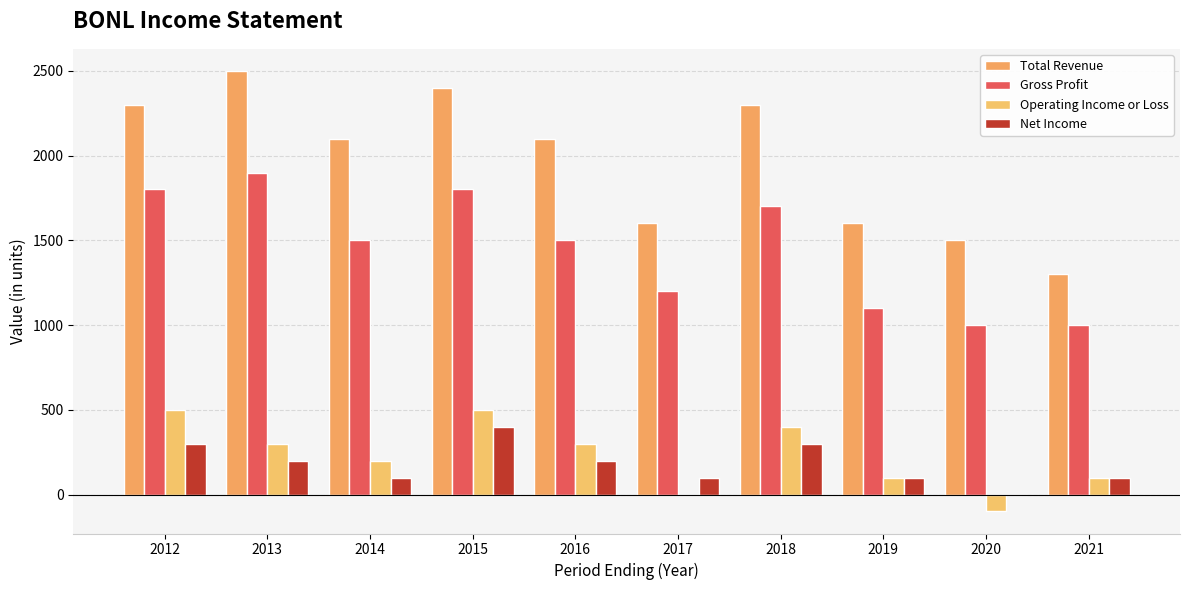

Count the number of categories in the chart.

10